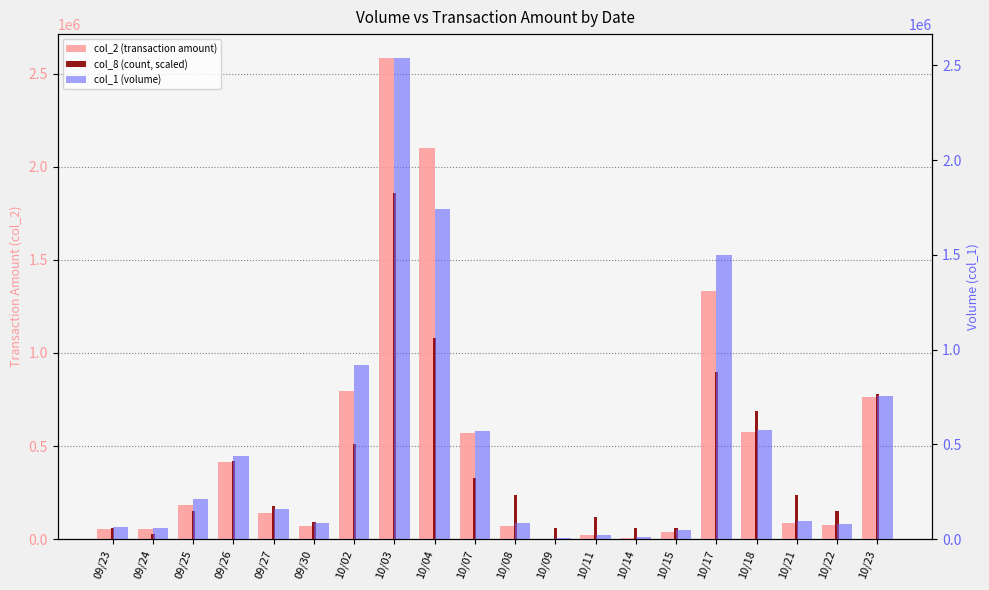

At which label is col_8 (count, scaled) closest to 945000?

10/17